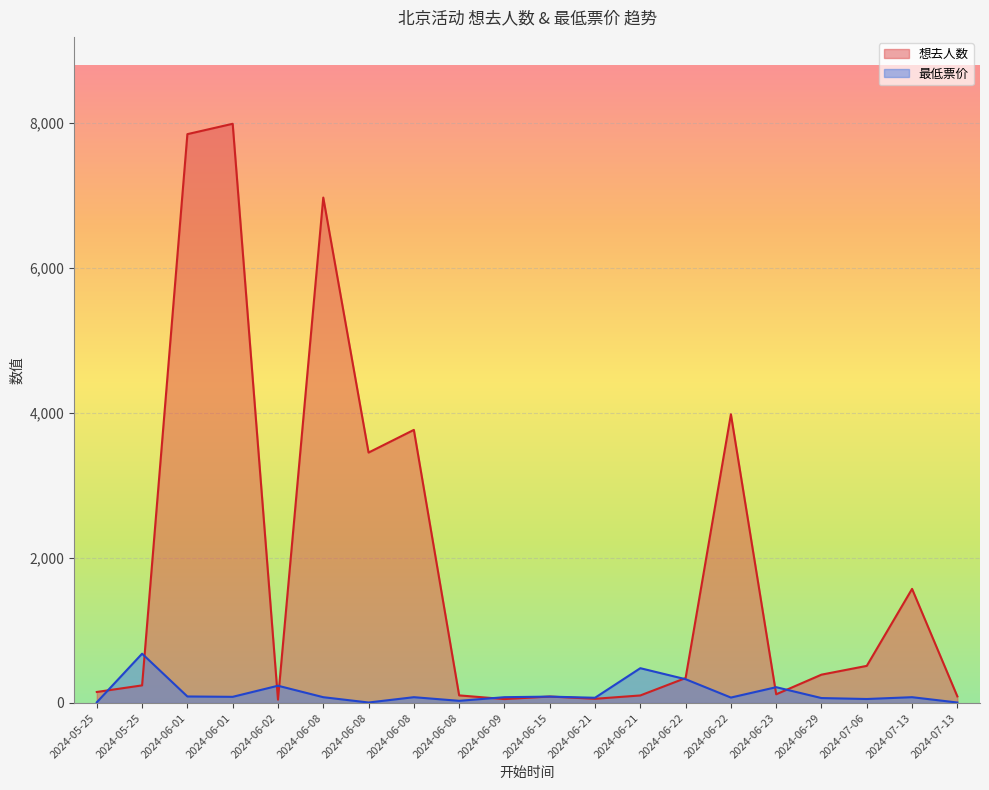

What is the value of the 想去人数 point at the 16th from the left?

120.0